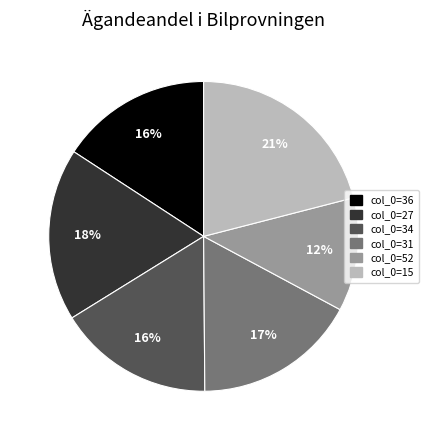

What is the ratio of the value at col_0=15 to the value at col_0=36?

1.3